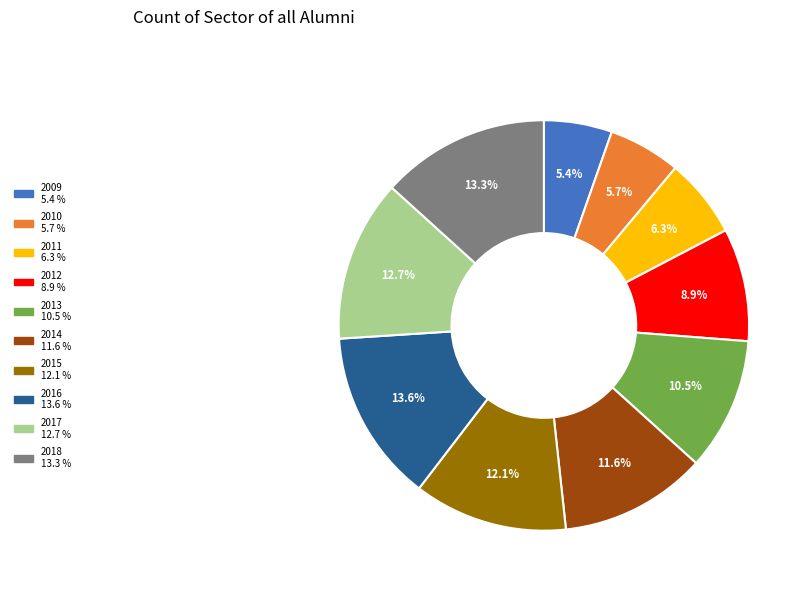

Between 2009 and 2011, which is larger?

2011